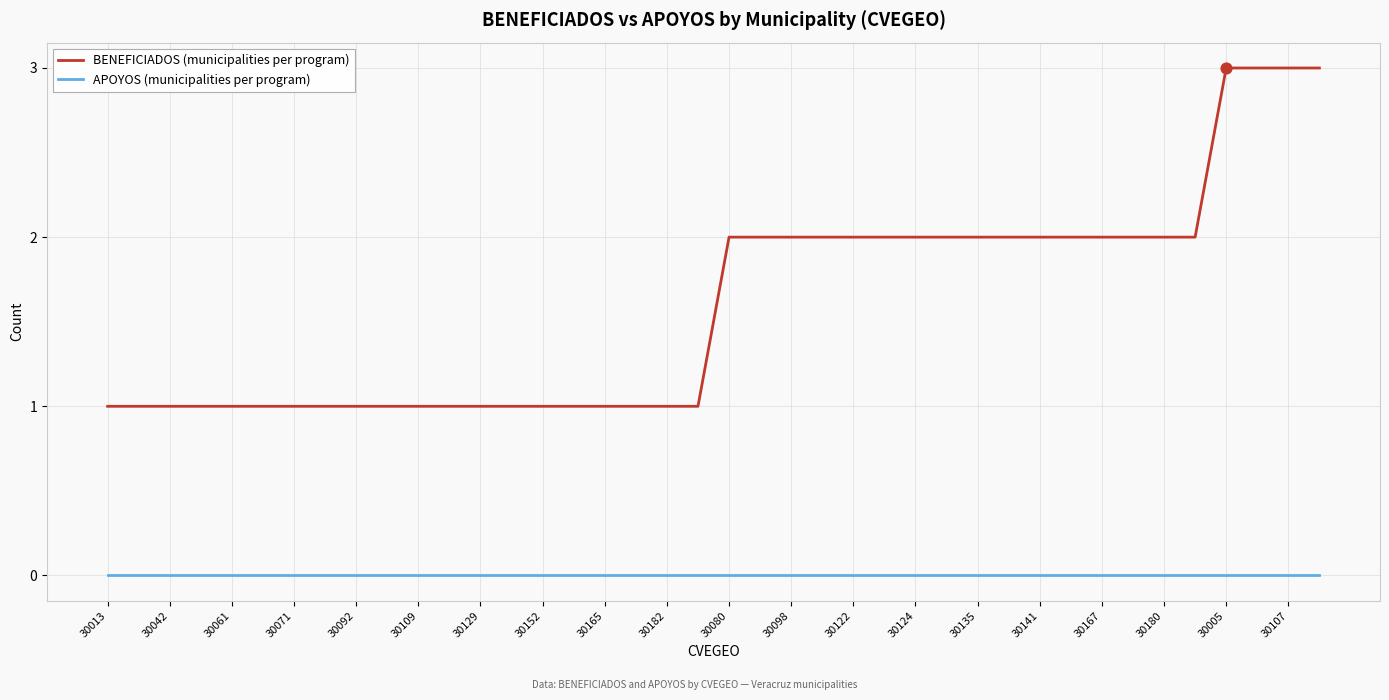

Which series has the largest total across all categories?

BENEFICIADOS (municipalities per program)